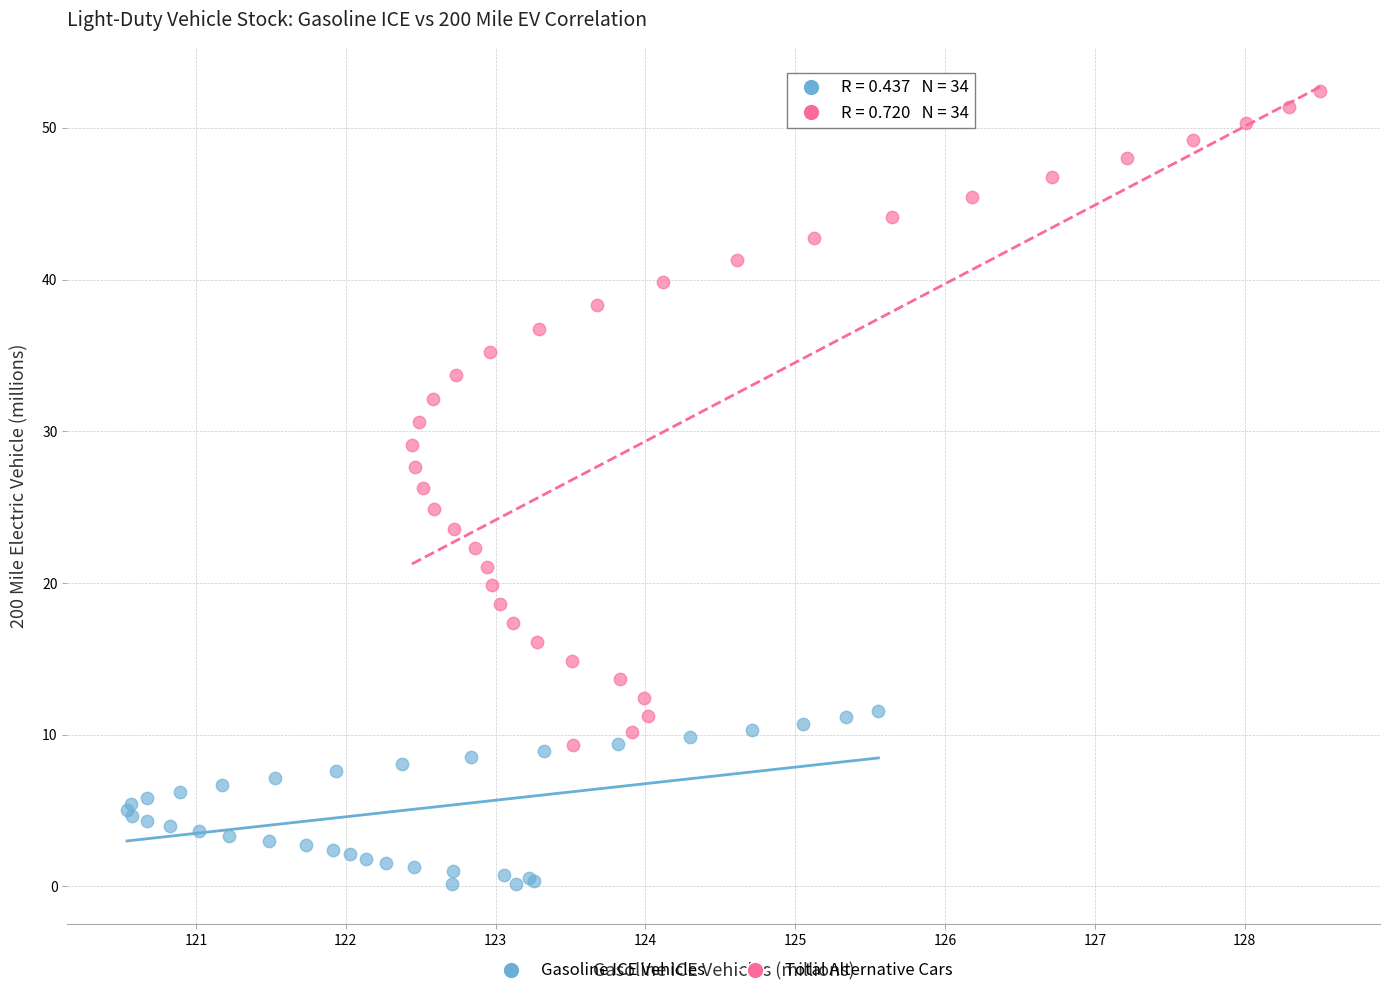

Which series contains the lowest Y value?

Gasoline ICE Vehicles